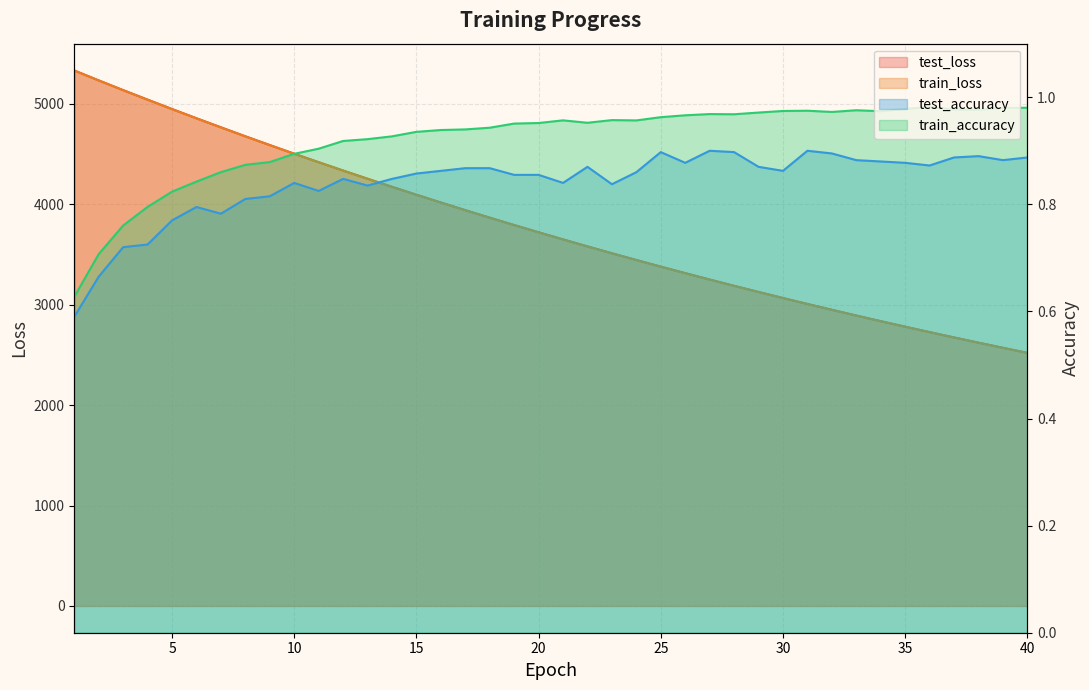

True or false: train_loss and train_accuracy cross at least once.

False